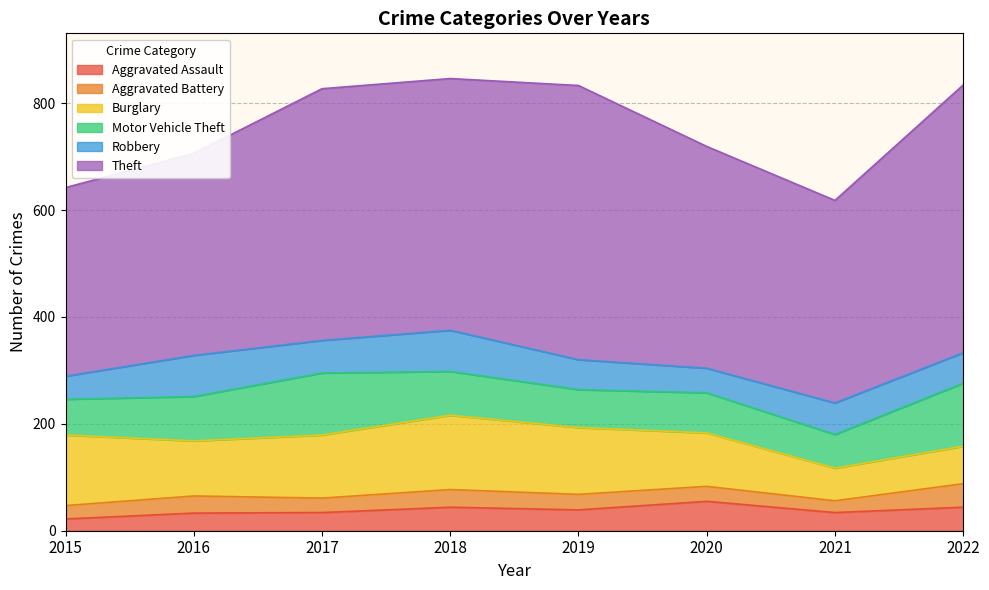

Which series has the largest range (max minus min)?

Theft